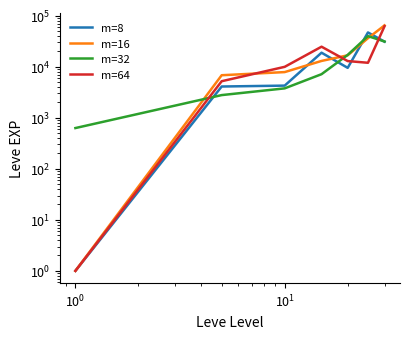

The value of m=8 at $\mathdefault{10^{0}}$ is 2318. True or false?

False